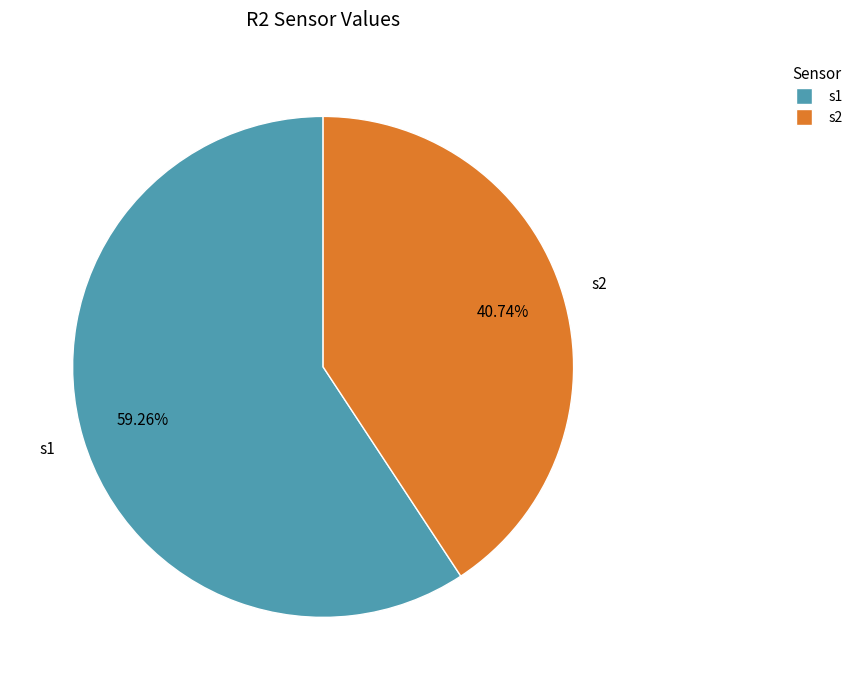

What portion of the pie excludes s1?

40.7%